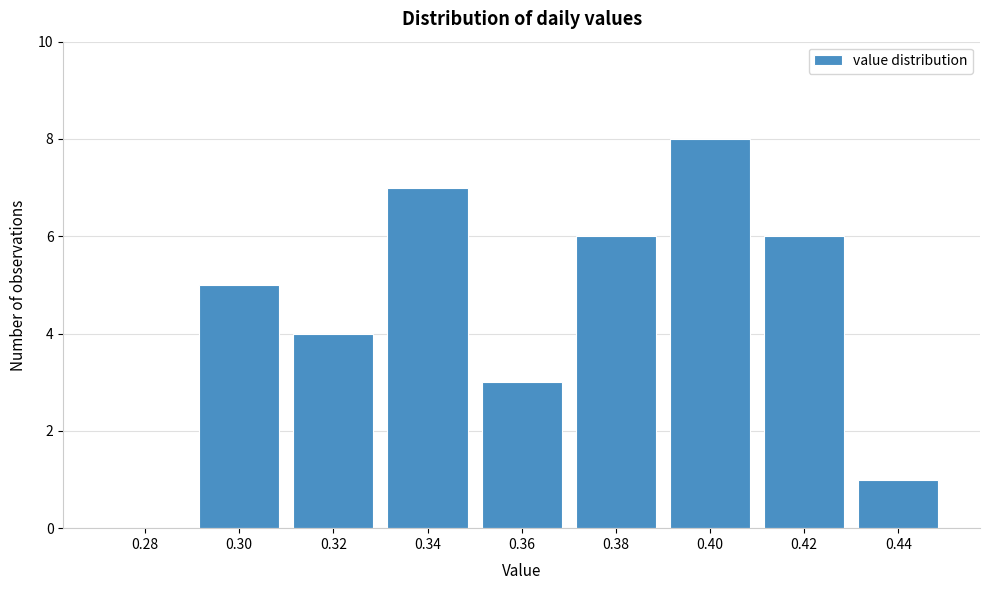

Reading right to left, extract all data points from this chart.

0.44=1	0.42=6	0.40=8	0.38=6	0.36=3	0.34=7	0.32=4	0.30=5	0.28=0